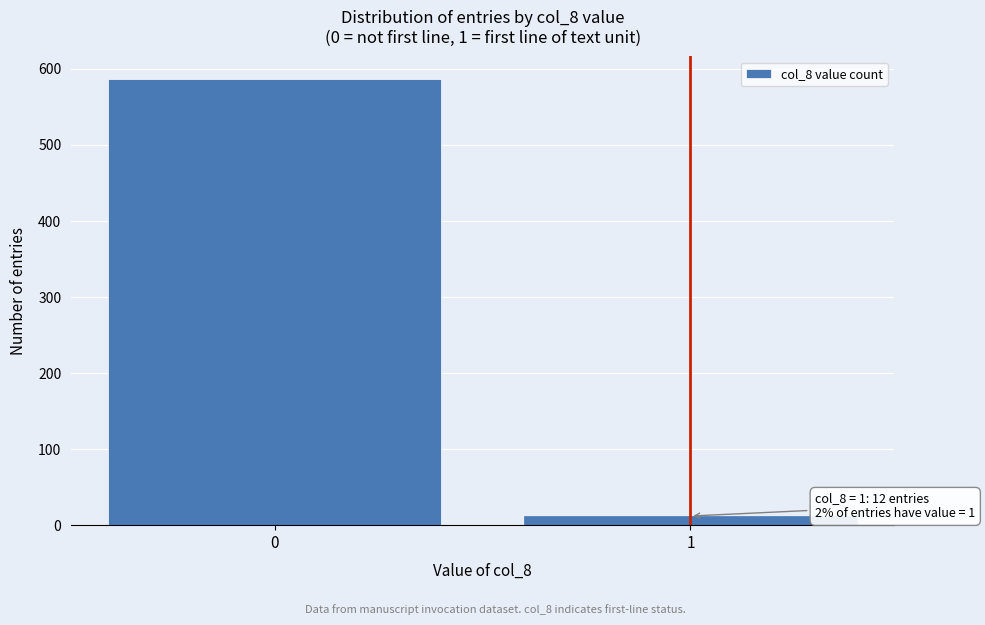

Reading right to left, list all the values displayed in this chart.

12	587